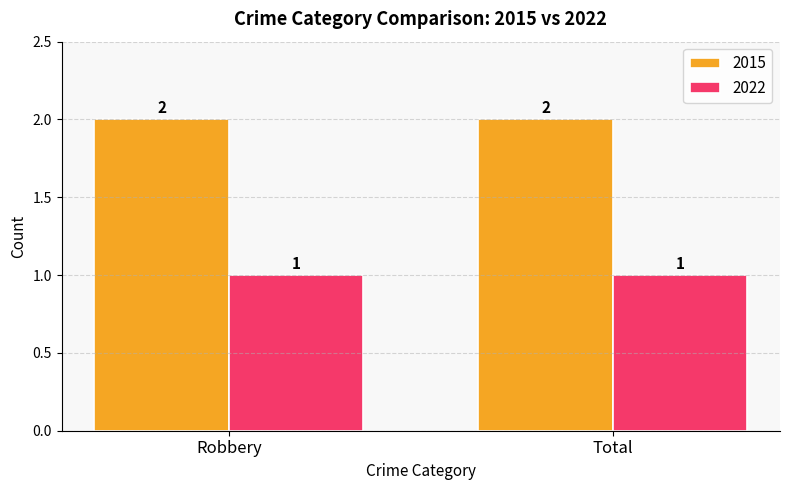

The value of 2015 at Robbery is 3. True or false?

False